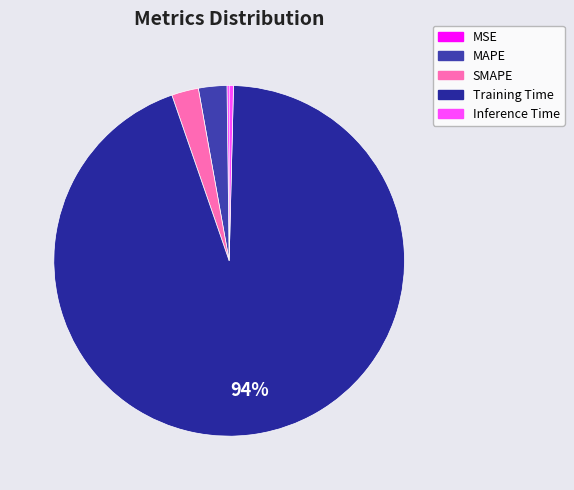

The Inference Time slice represents 0% of the pie. True or false?

True